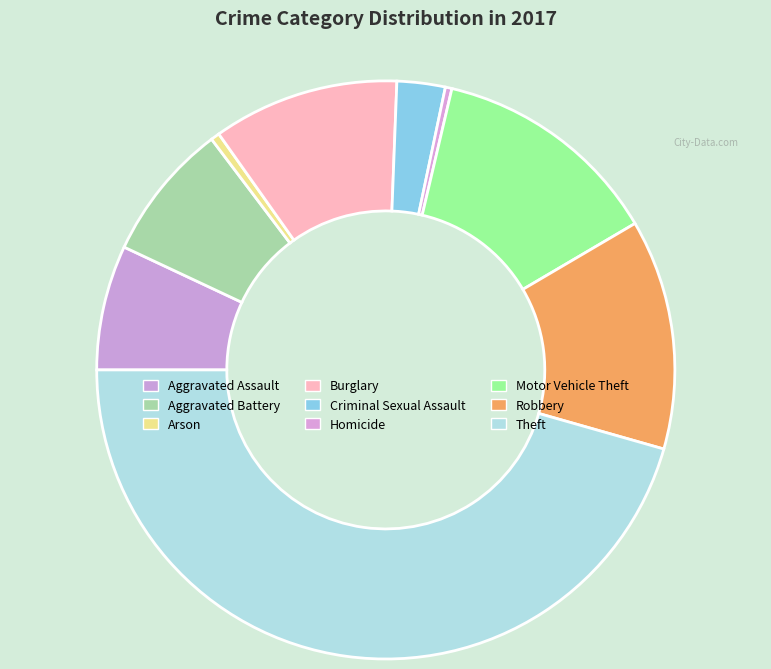

To the nearest percent, what is the difference between the Burglary and Motor Vehicle Theft slice percentages?

2%